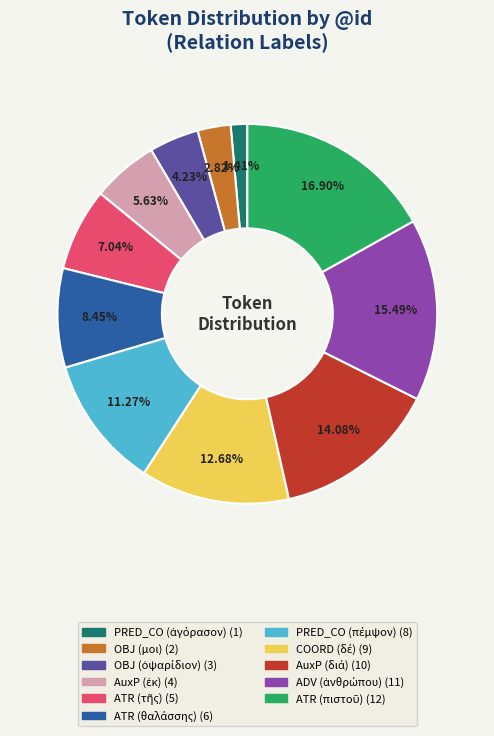

Does any single category account for the majority?

No